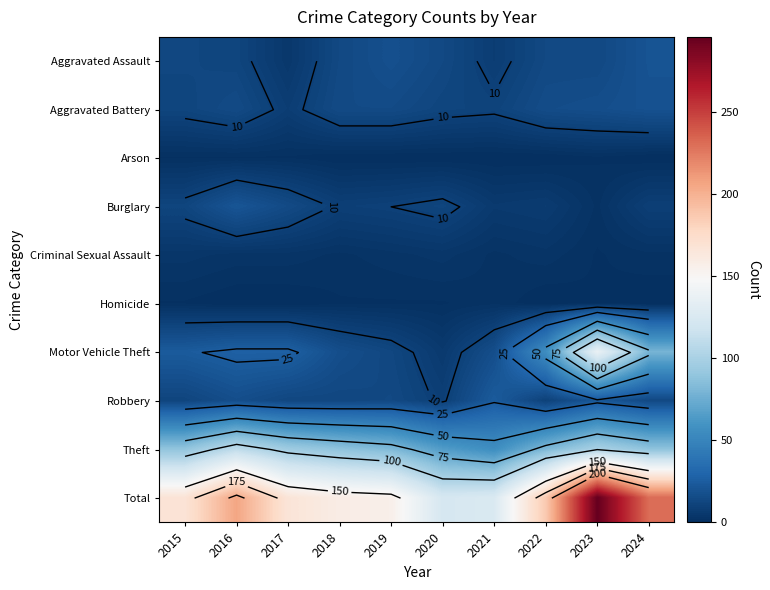

The value of Homicide at 2016 is 0. True or false?

True